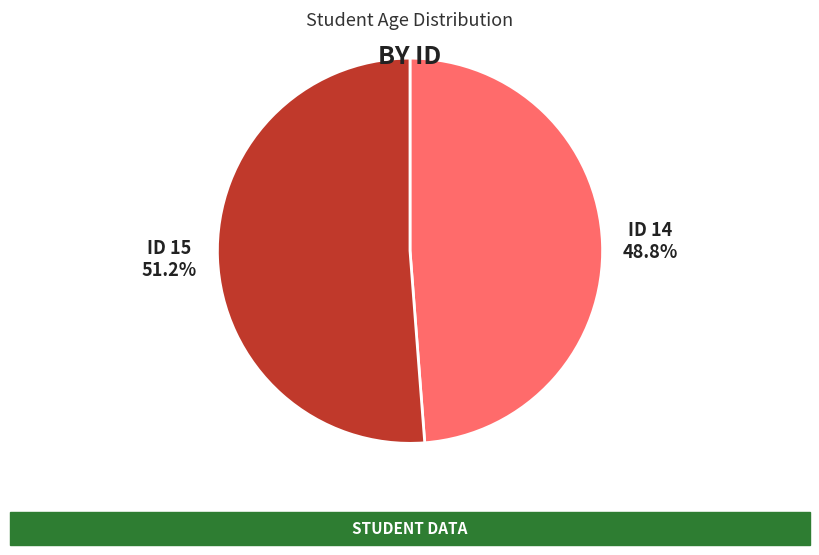

Rank the categories by value from lowest to highest.

ID 14, ID 15